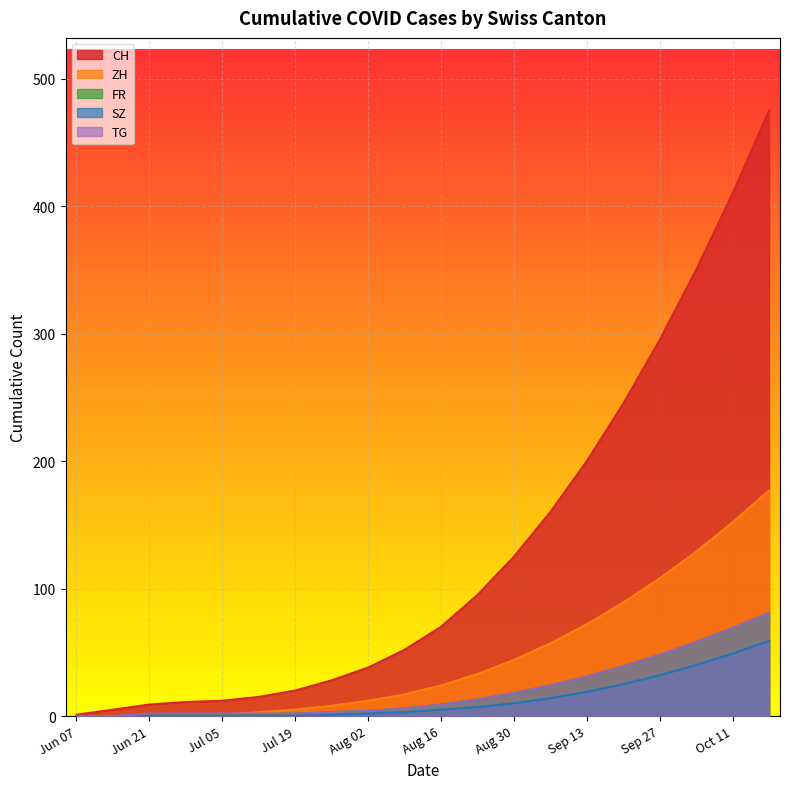

What are all the series names shown in the legend?

CH, ZH, FR, SZ, TG